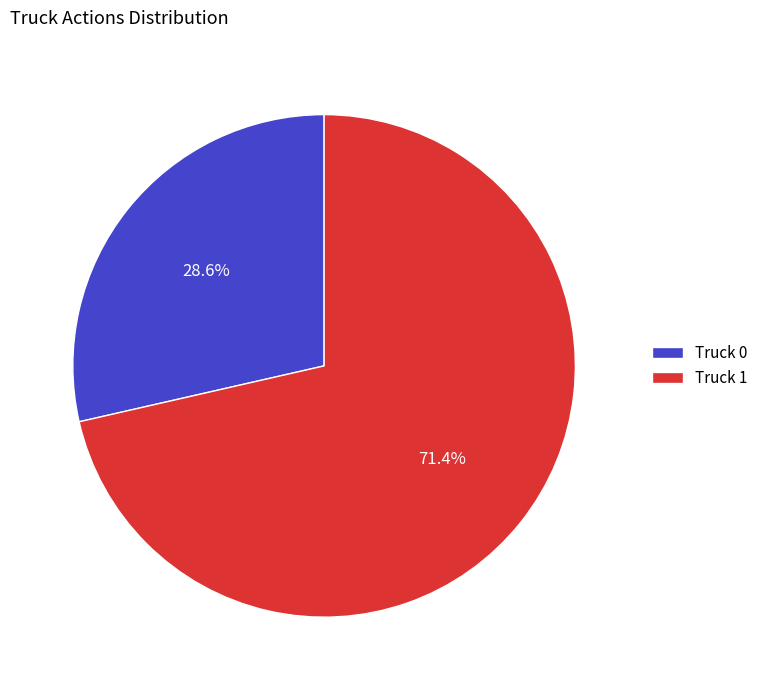

What percentage is the Truck 1 slice, to the nearest percent?

71%